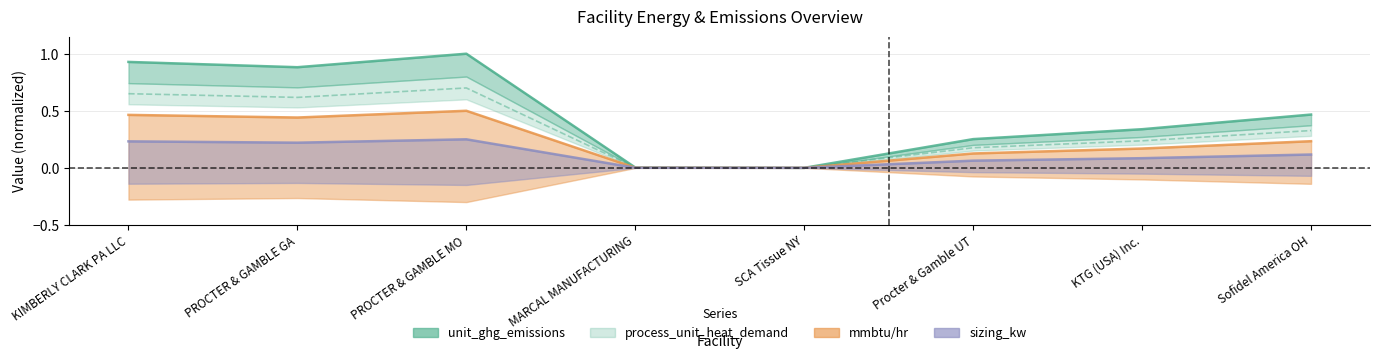

The process_unit_heat_demand series shows 0.3 at KIMBERLY CLARK PA LLC. True or false?

False